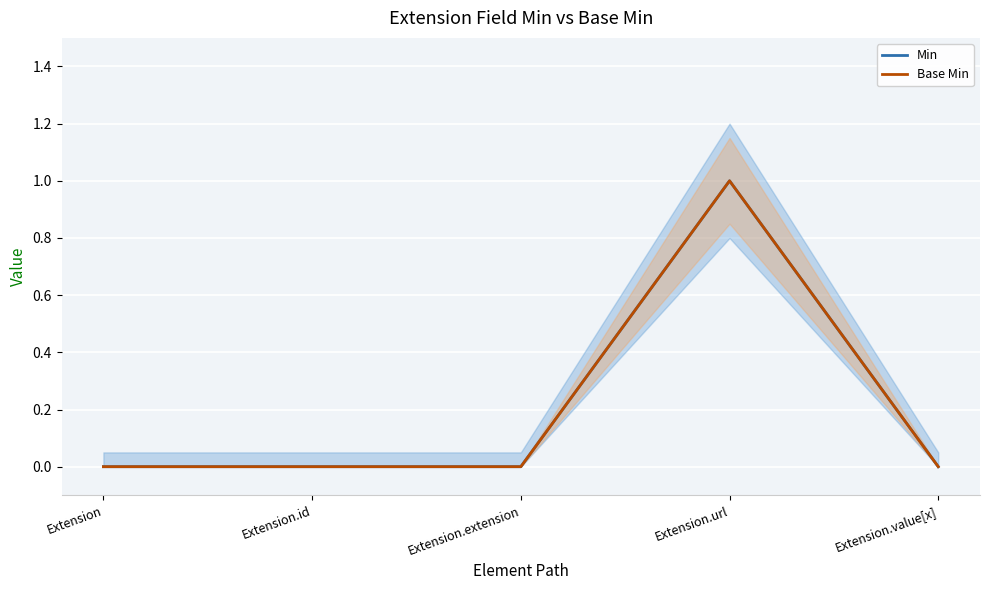

Rank the series by their maximum value, from highest to lowest.

Min, Base Min